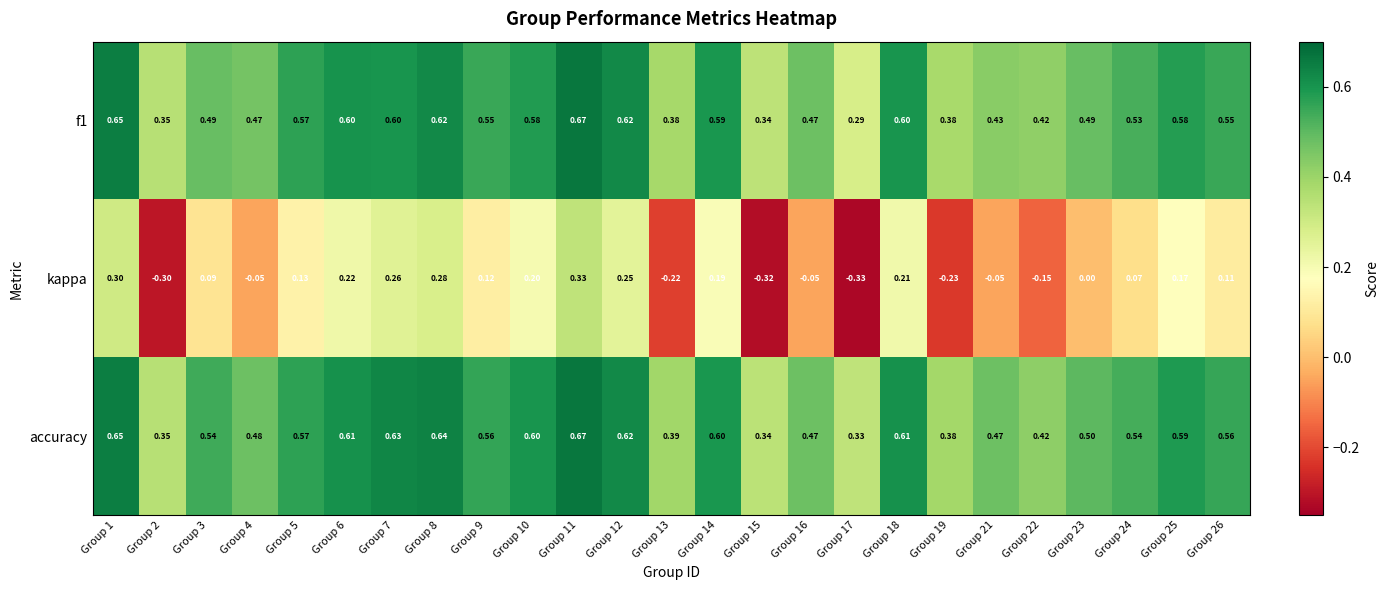

Which series has the largest total across all categories?

accuracy